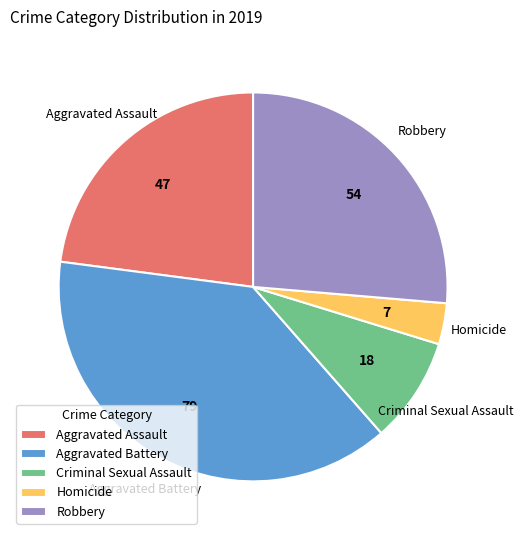

Do Robbery and Homicide together represent more than half of the pie?

No